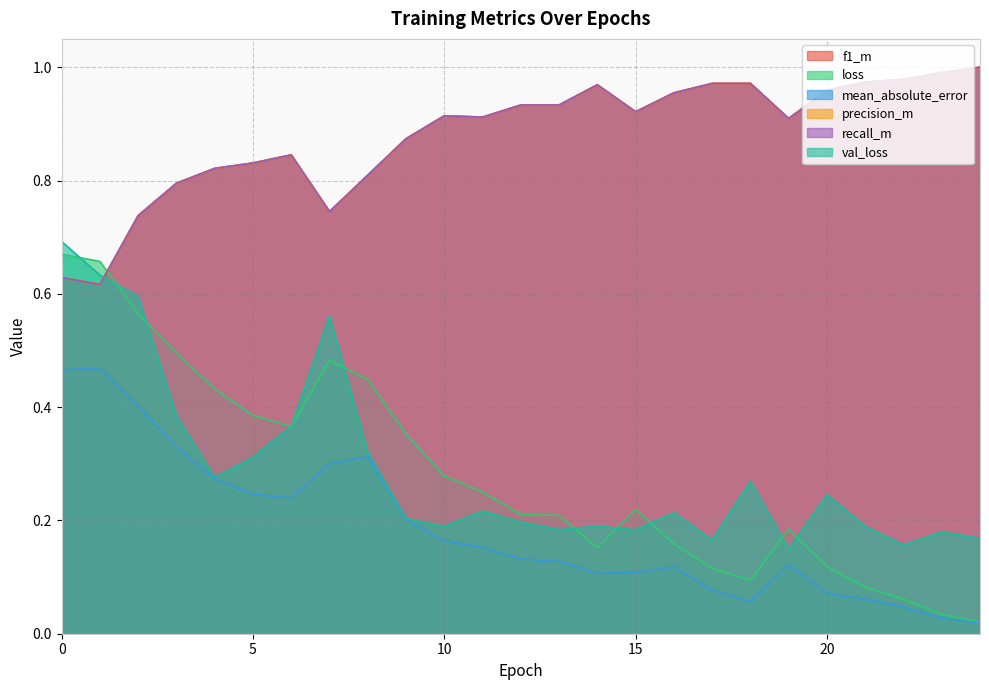

What is the value of the loss point at the 10th from the left?

0.4